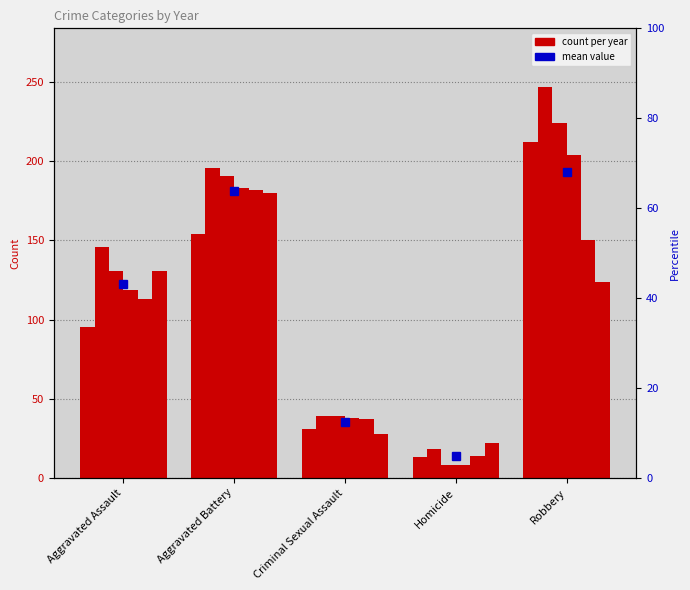

What is the smallest value displayed?

8